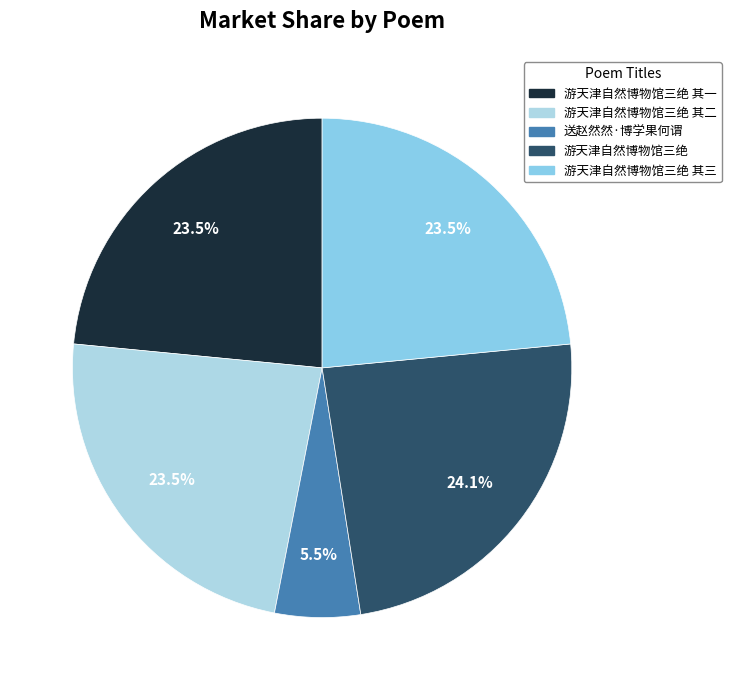

Which slice is the largest?

游天津自然博物馆三绝